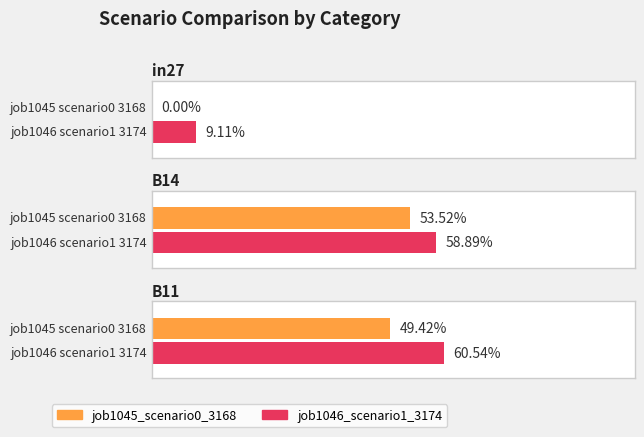

Reading right to left, transcribe all the data shown in this chart.

job1045_scenario0_3168: 0.5	0.5	0.0
job1046_scenario1_3174: 0.6	0.6	0.1